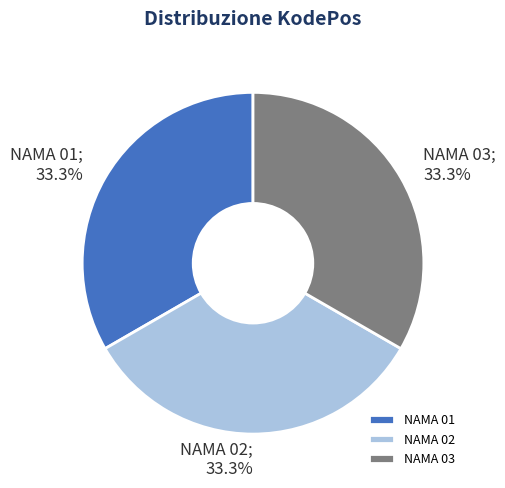

Approximately how many times larger is the value at NAMA 01 compared to NAMA 03?

1.0